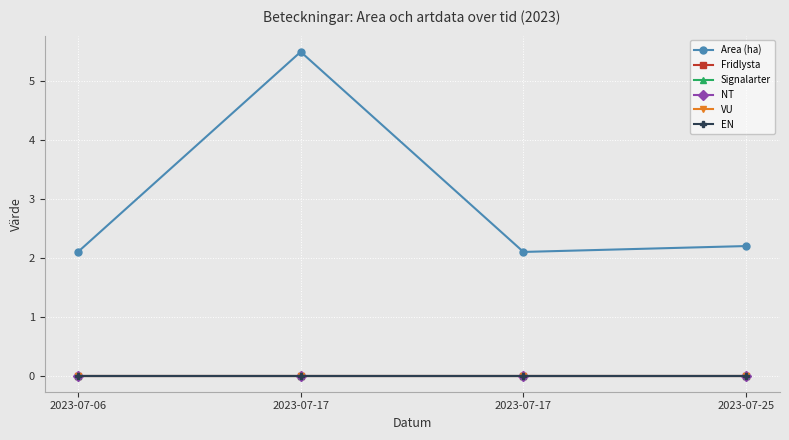

Does the chart have visible grid lines?

Yes